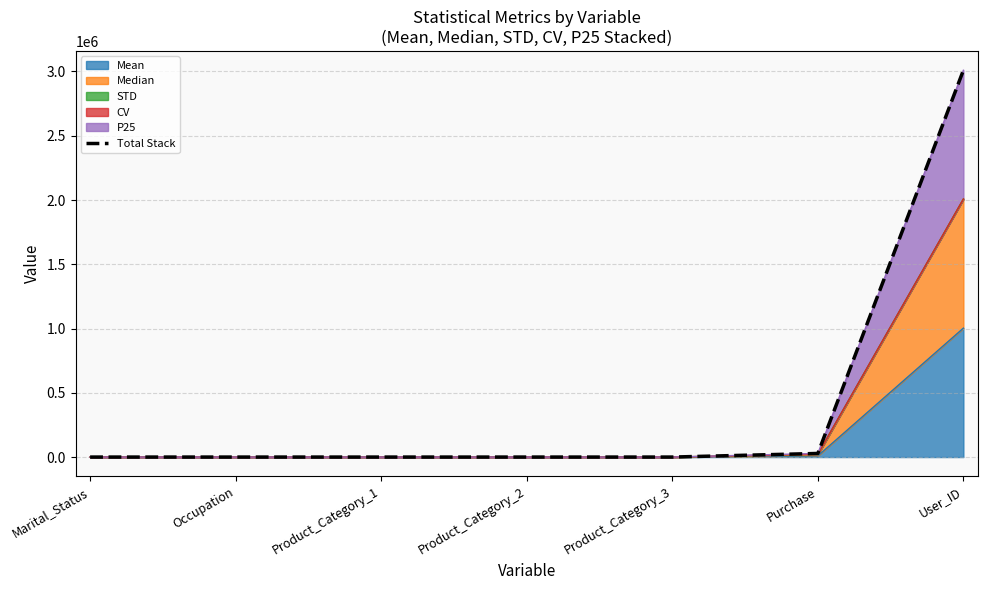

Rank the categories by value from highest to lowest.

User_ID, Purchase, Product_Category_3, Product_Category_2, Occupation, Product_Category_1, Marital_Status